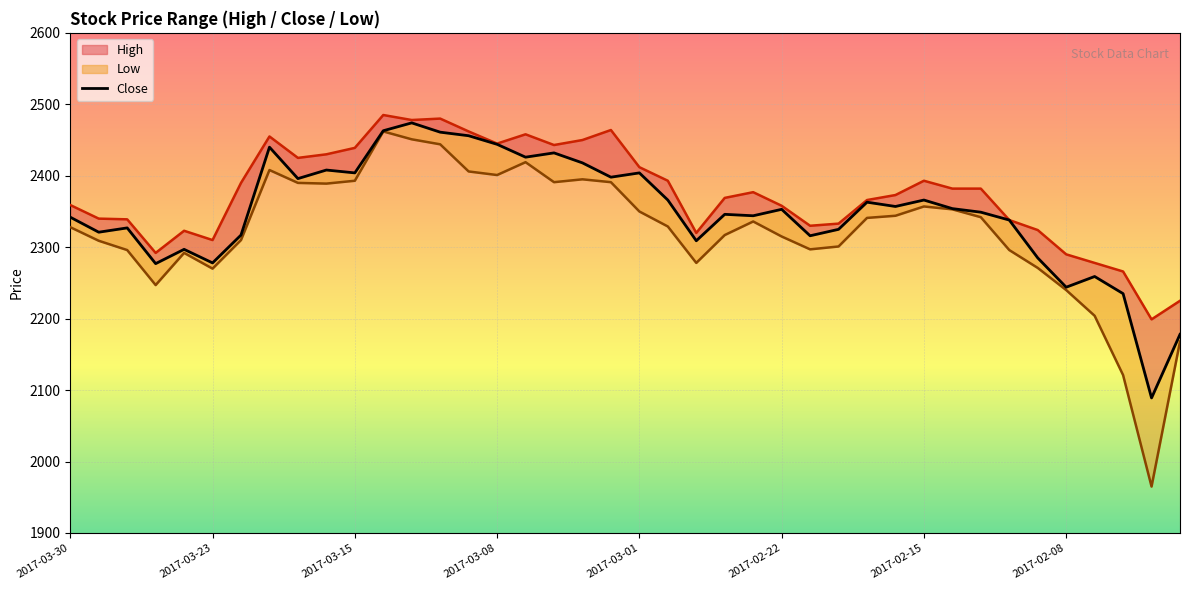

Is it true that the value at 14 is 2456?

True